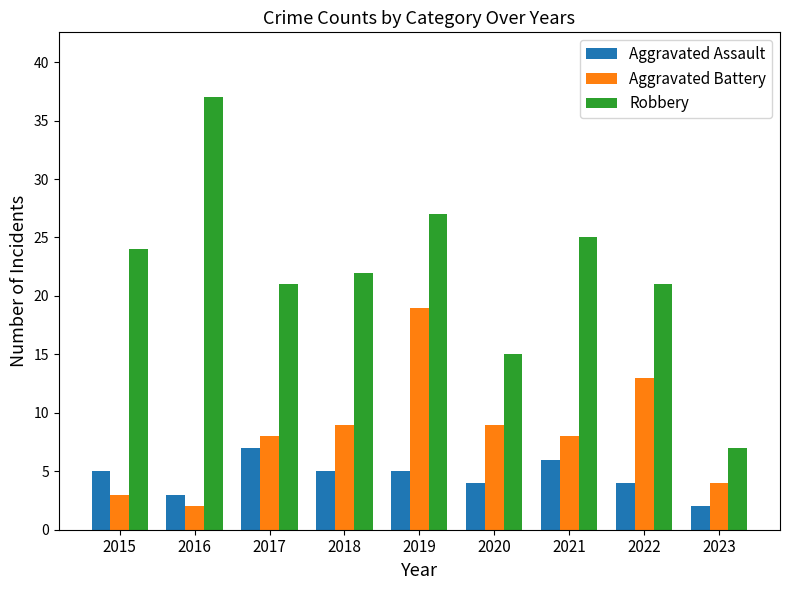

Which category has the highest value in the Robbery series?

2016